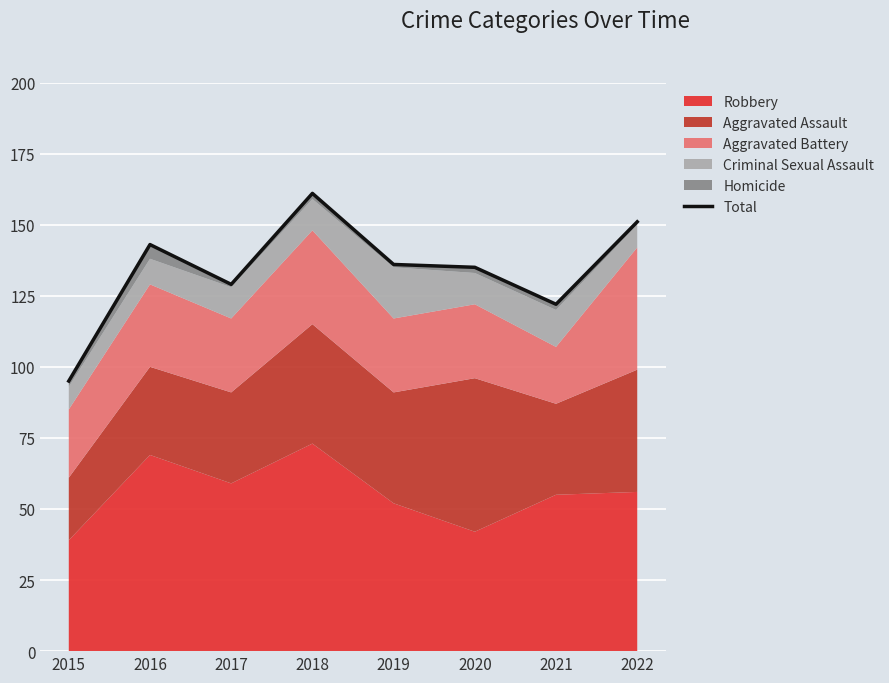

What is the difference between the maximum and minimum values?

66